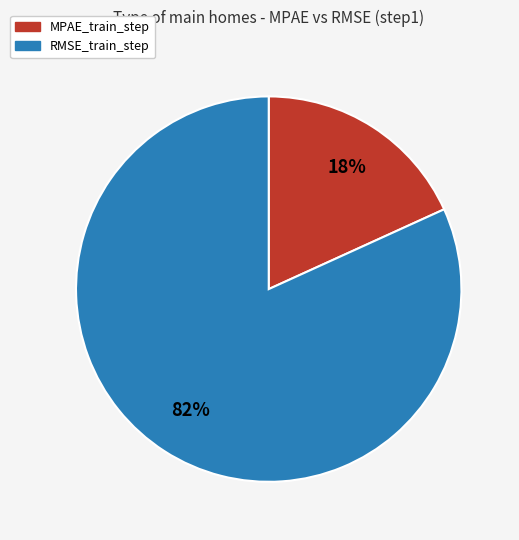

Which category has the smallest portion of the pie?

MPAE_train_step